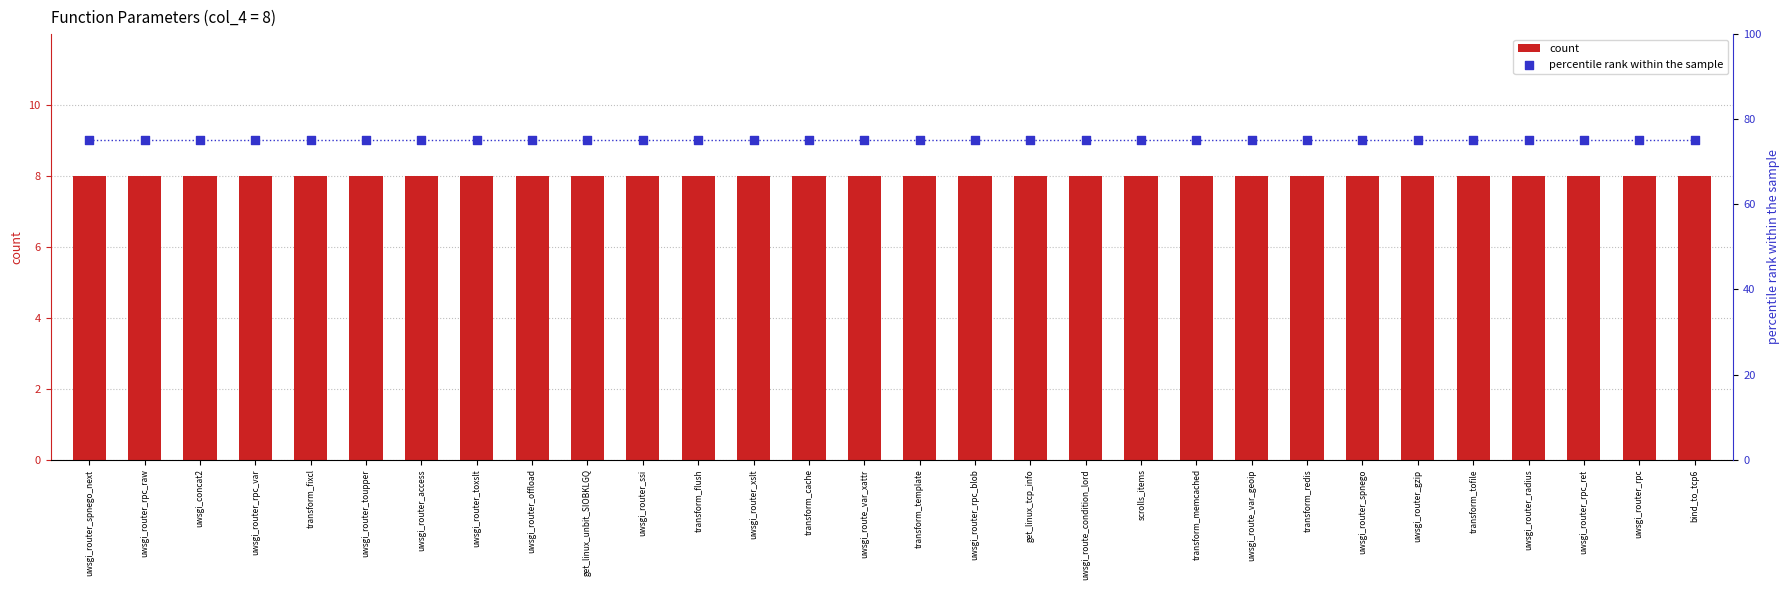

What is the total value across all series at uwsgi_router_rpc?

83